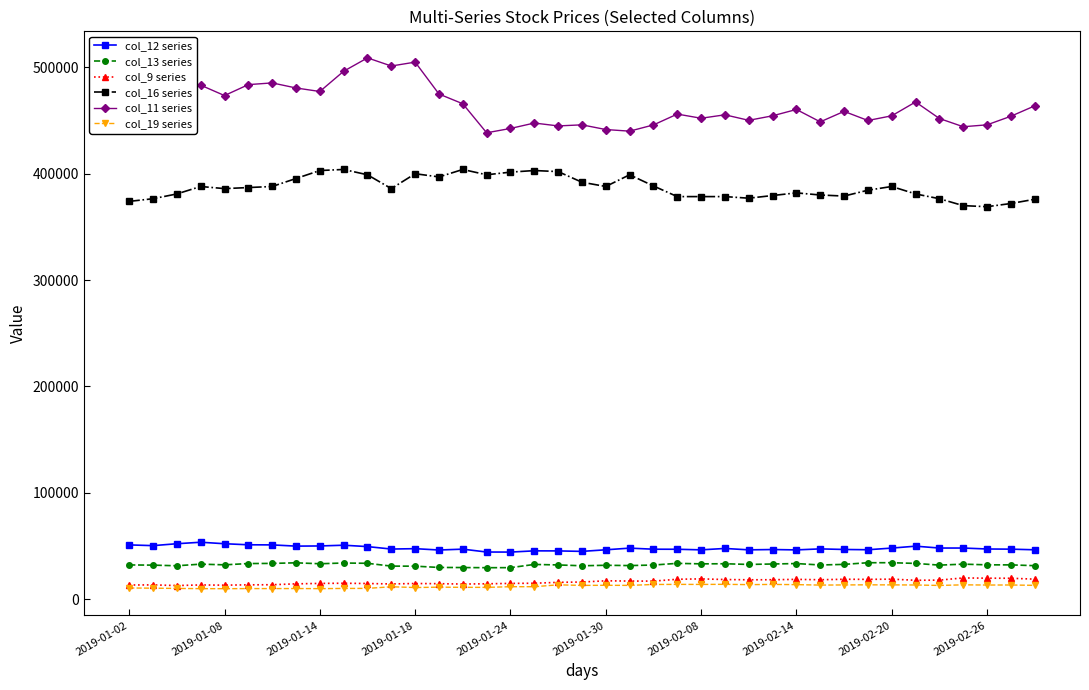

Which series has the widest spread of values?

col_11 series